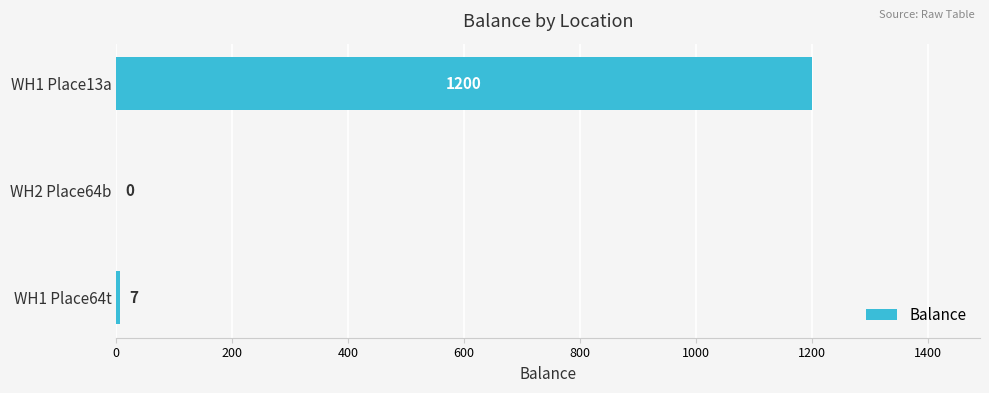

What is the greatest value displayed?

1200